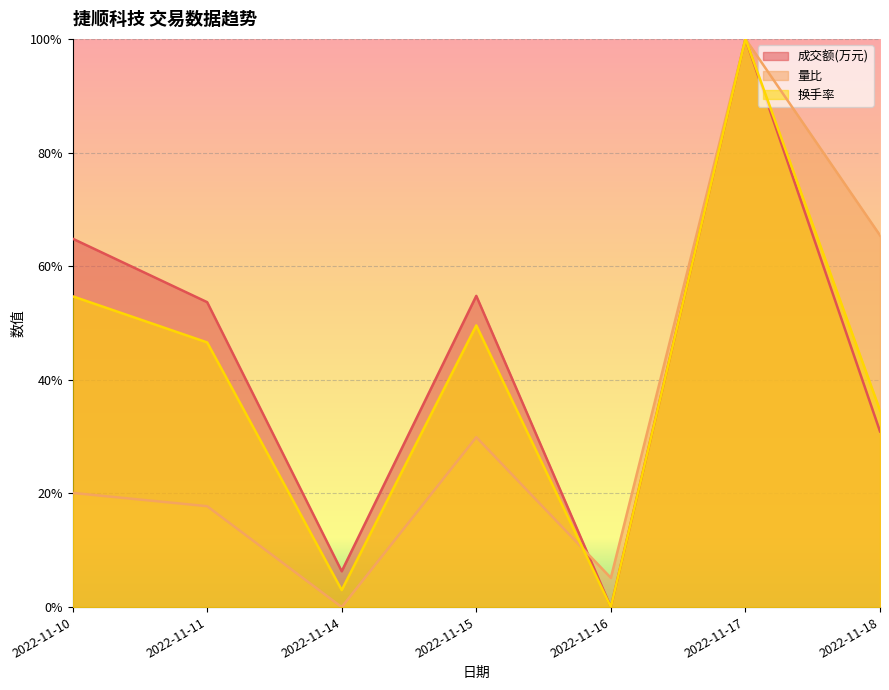

List the series in order of their overall mean, lowest first.

量比, 换手率, 成交额(万元)